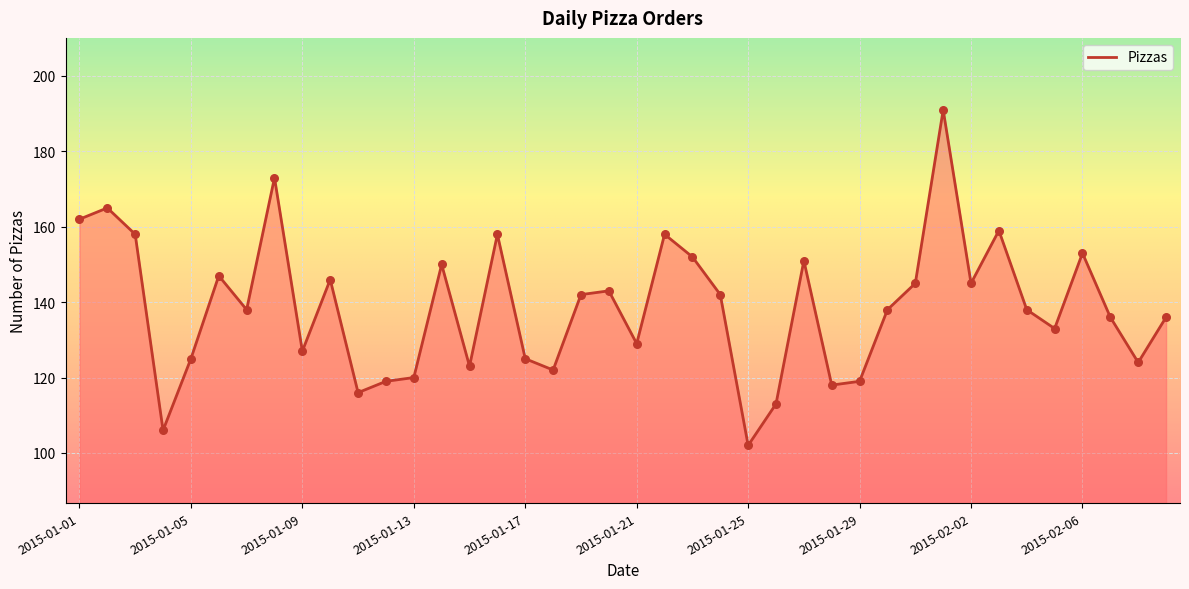

What is the difference between the maximum and minimum values?

89